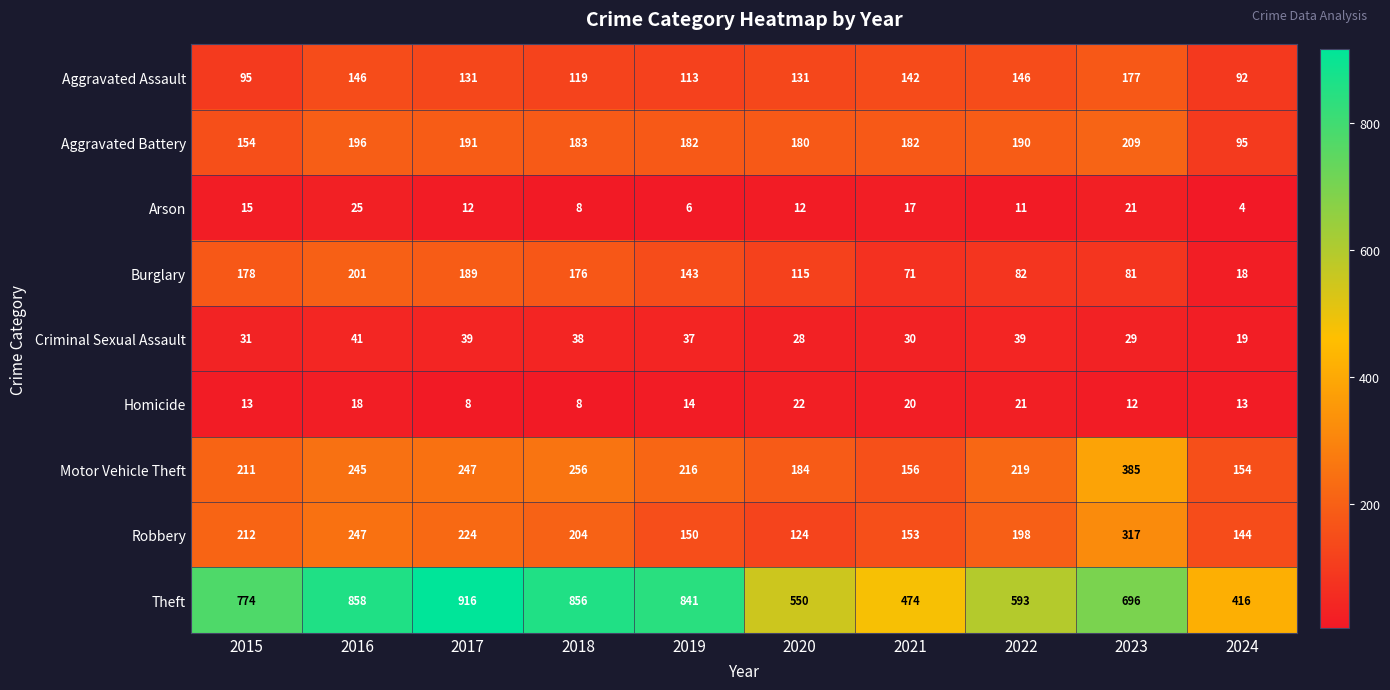

Is it true that Aggravated Assault equals 113 at 2019?

True